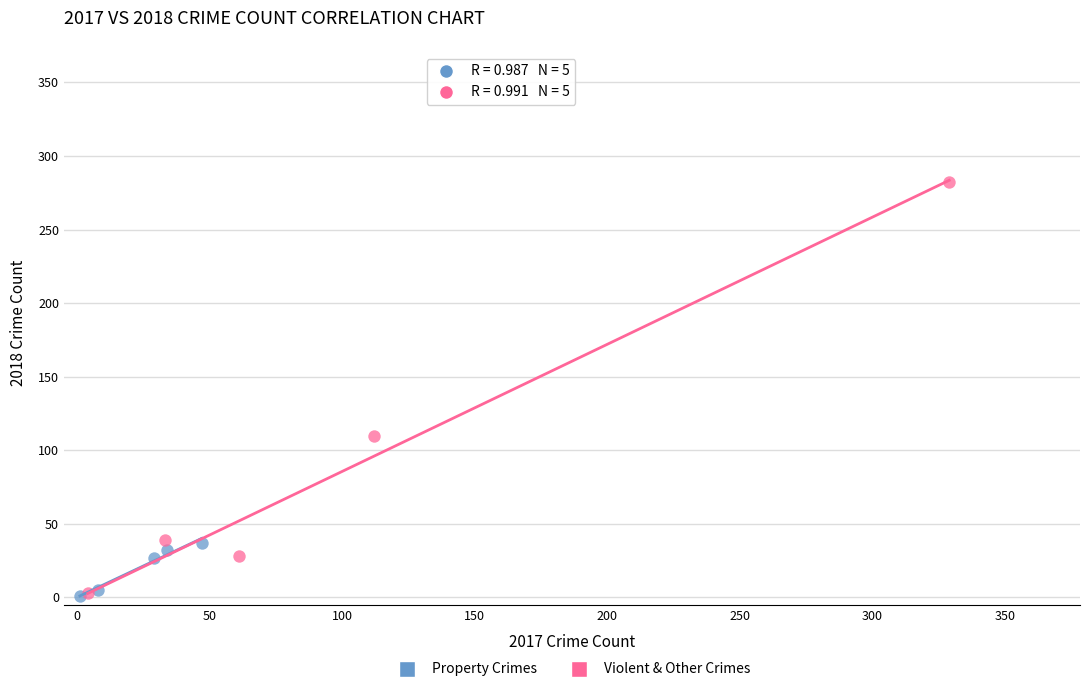

Which series has the widest spread of Y values?

Violent & Other Crimes